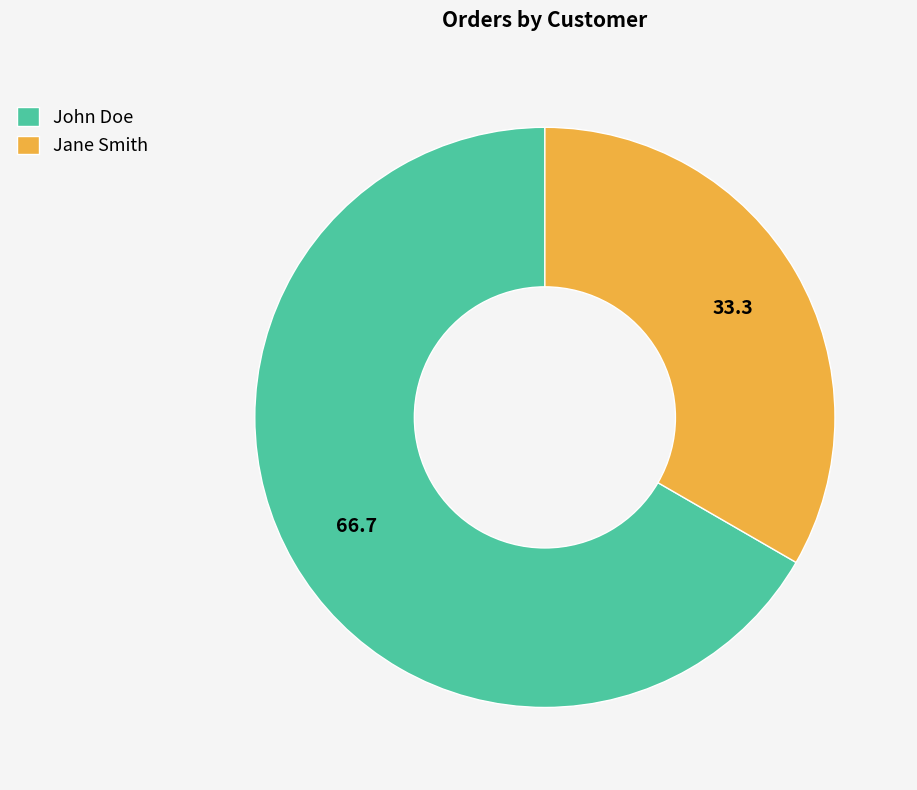

Approximately how many times larger is the value at John Doe compared to Jane Smith?

2.0